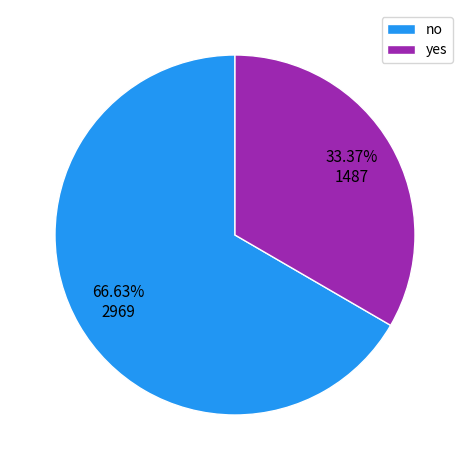

Combined, what portion of the pie is yes and no?

100.0%